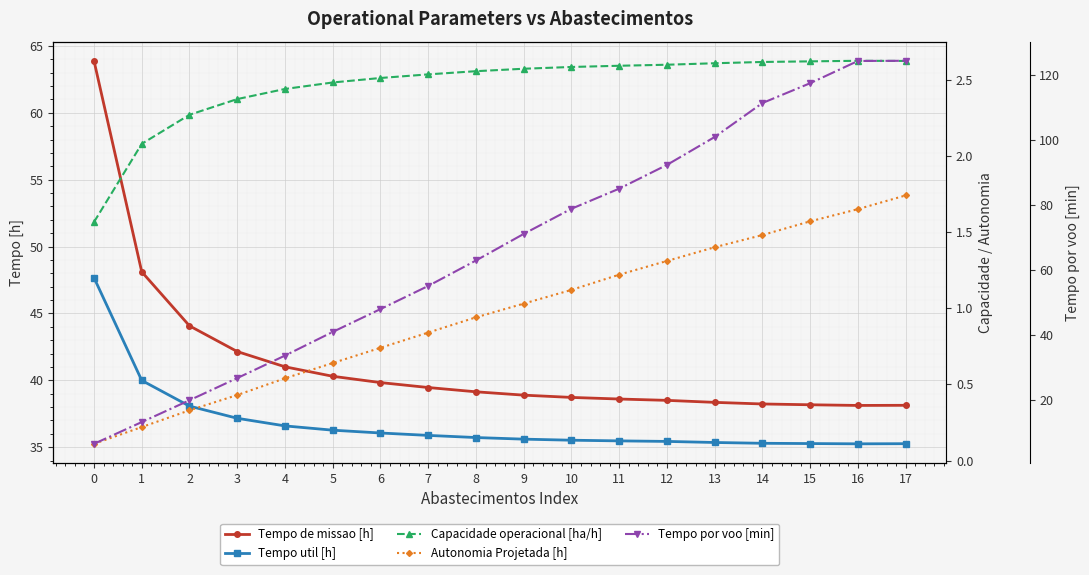

The Autonomia Projetada [h] series shows 0.5 at 10. True or false?

False